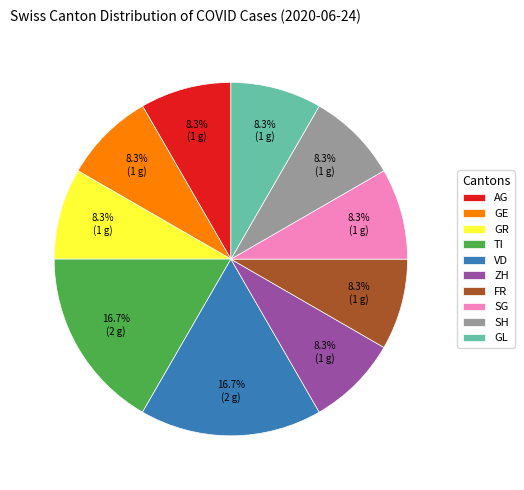

Is there any slice that represents more than half of the pie?

No